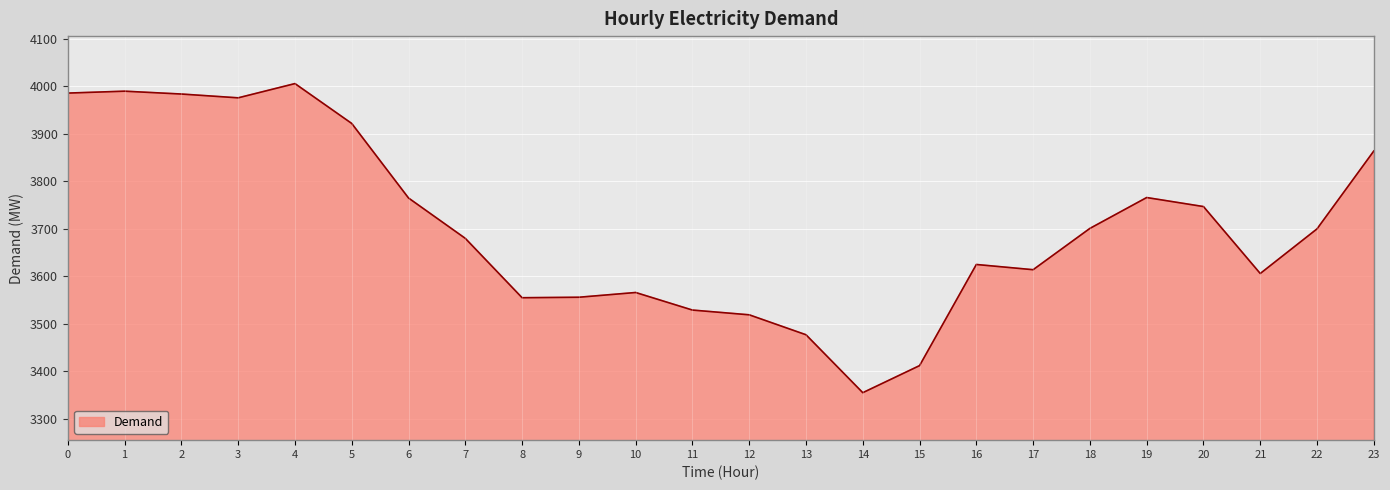

What is the minimum value shown in the chart?

3355